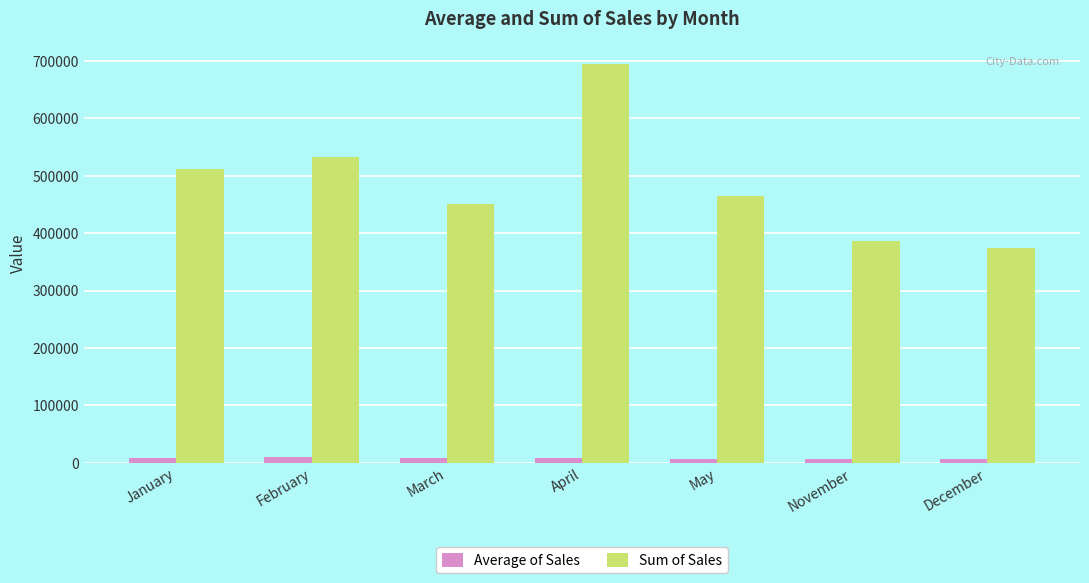

What is the label of the 5th bar from the left?

May